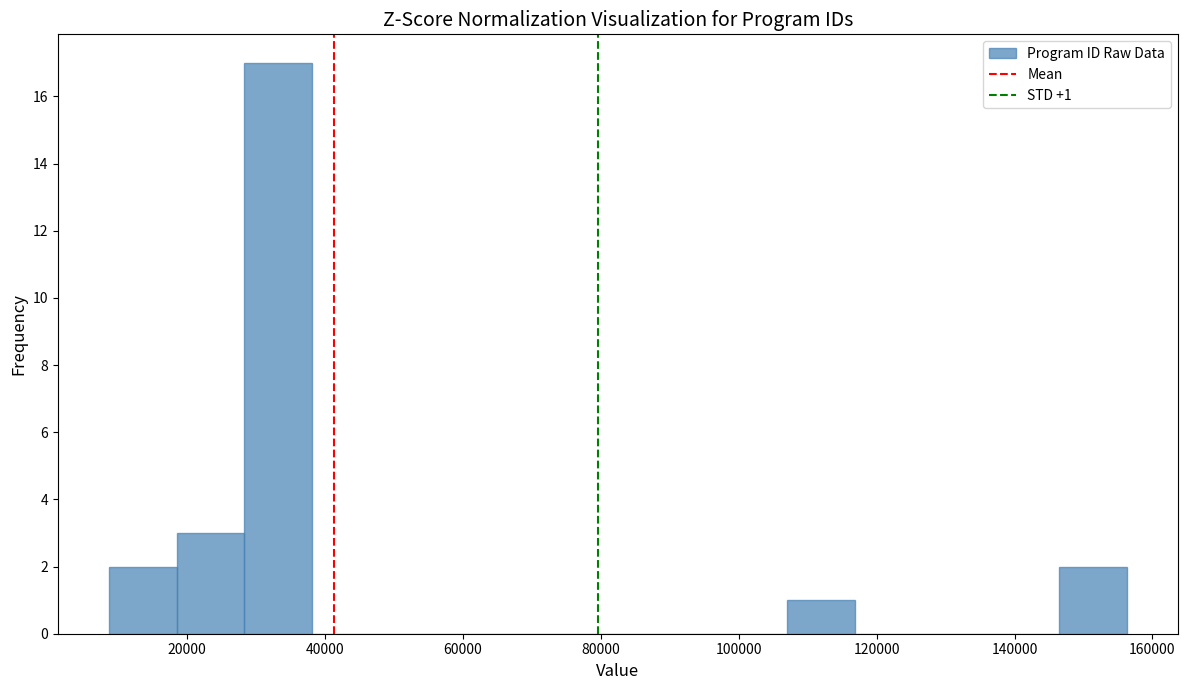

Over which range of the x-axis is the bar tallest?

28000 to 38000